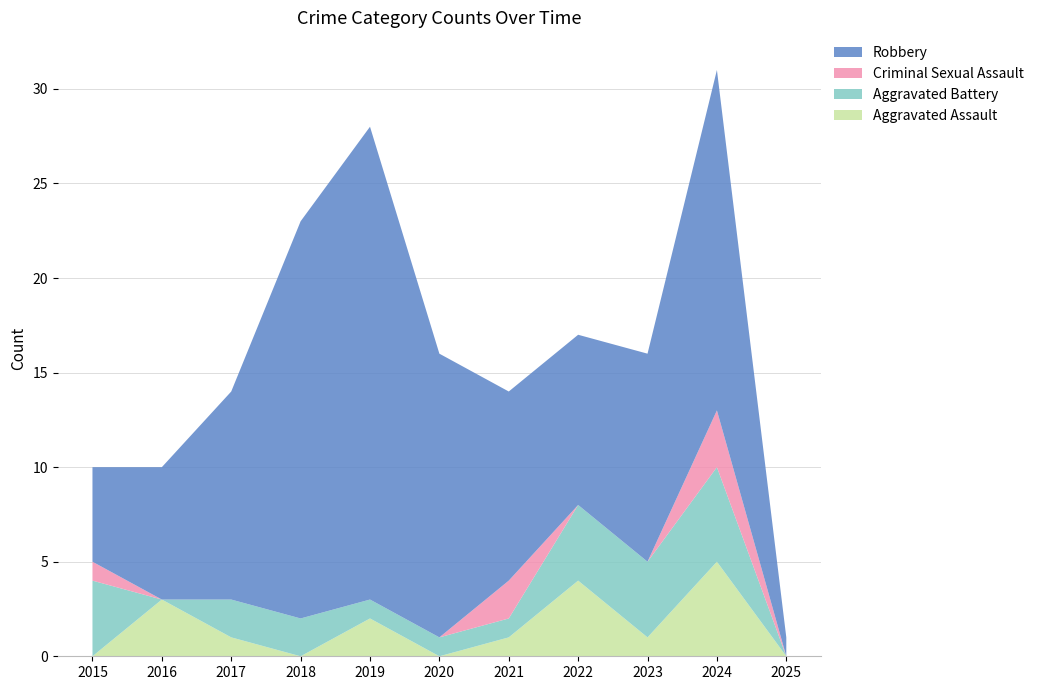

Reading left to right, what are all the values shown in this chart?

Aggravated Assault: 2015=0	2016=3	2017=1	2018=0	2019=2	2020=0	2021=1	2022=4	2023=1	2024=5	2025=0
Aggravated Battery: 2015=4	2016=0	2017=2	2018=2	2019=1	2020=1	2021=1	2022=4	2023=4	2024=5	2025=0
Criminal Sexual Assault: 2015=1	2016=0	2017=0	2018=0	2019=0	2020=0	2021=2	2022=0	2023=0	2024=3	2025=0
Robbery: 2015=5	2016=7	2017=11	2018=21	2019=25	2020=15	2021=10	2022=9	2023=11	2024=18	2025=1